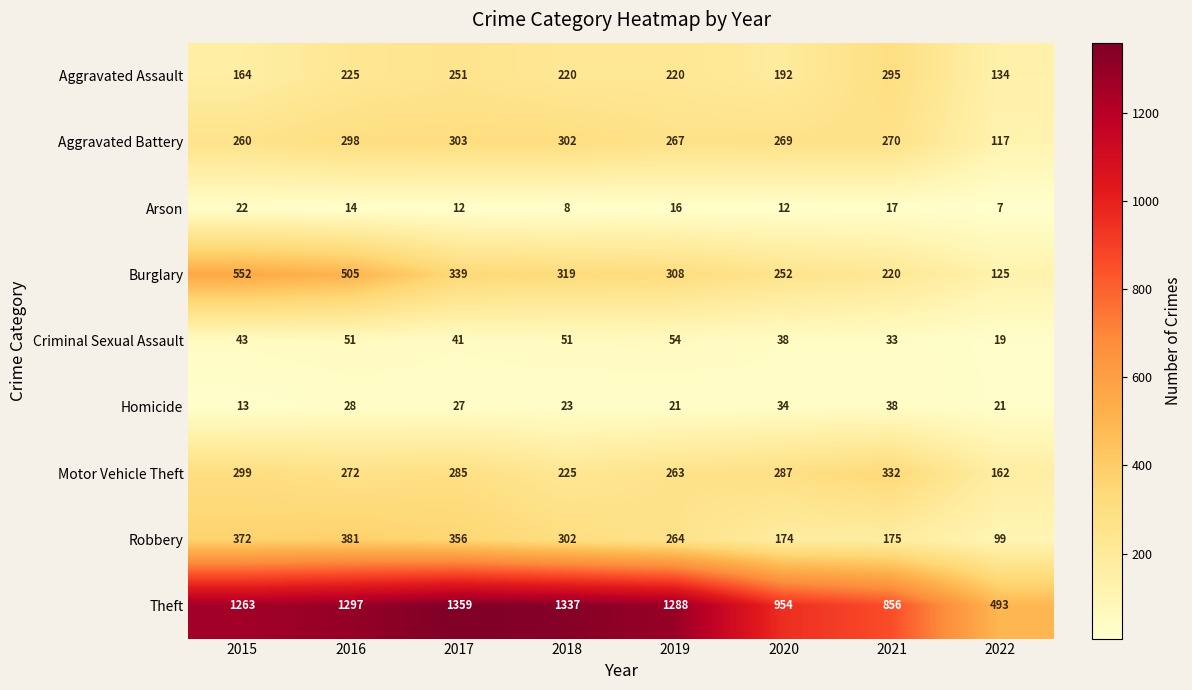

What is the lowest value of the Homicide series?

13